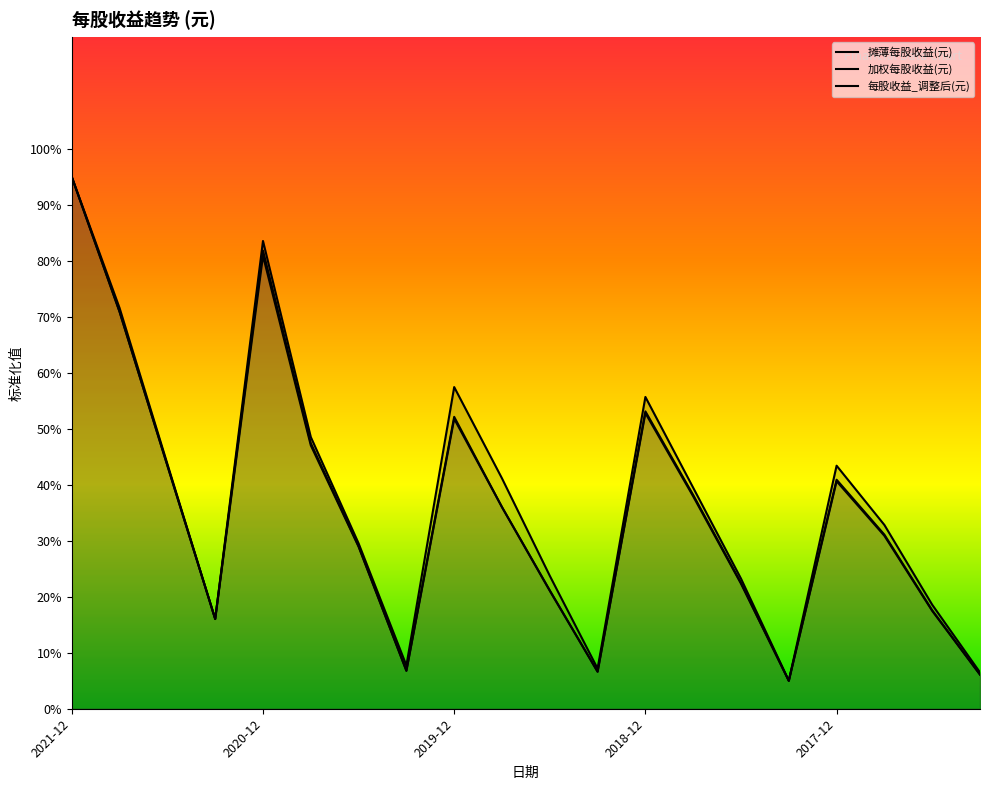

Which category has the lowest value across all series?

2018-03